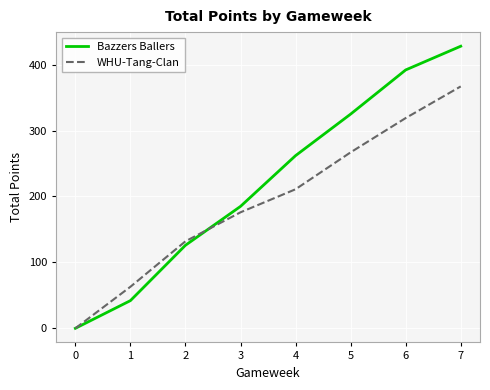

Does the chart have visible grid lines?

Yes